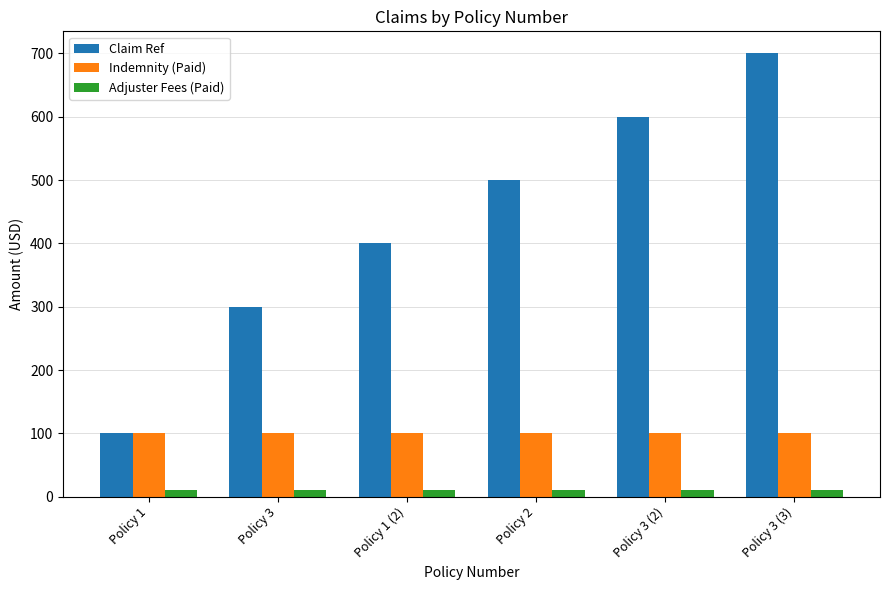

The value of Indemnity (Paid) at Policy 1 is 100. True or false?

True